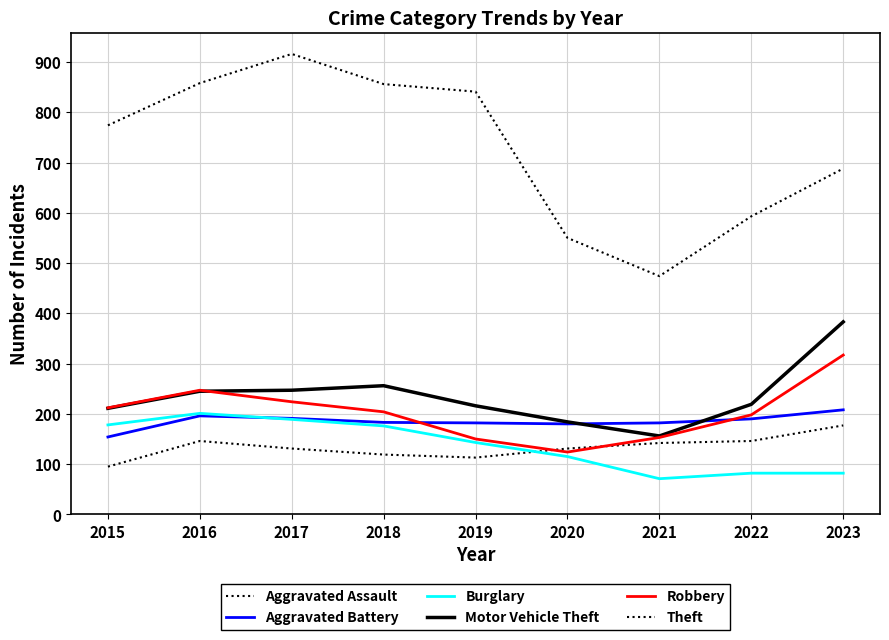

True or false: Robbery has a value of 123 at 2022.

False